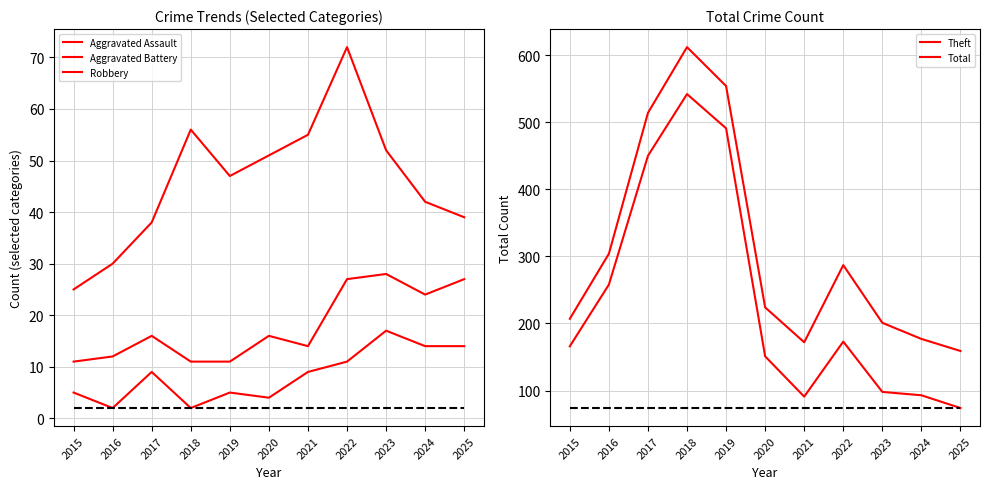

At how many categories does at least one series exceed 186?

8